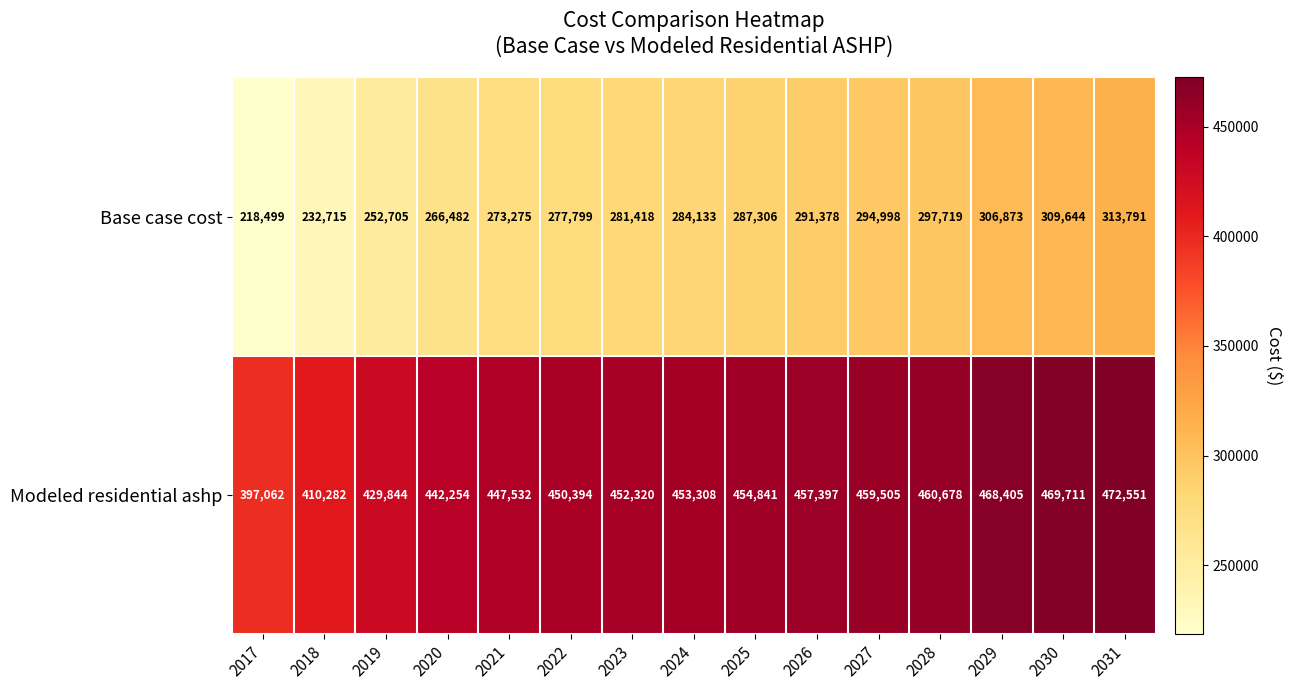

At which label is Base case cost closest to 266145?

2020